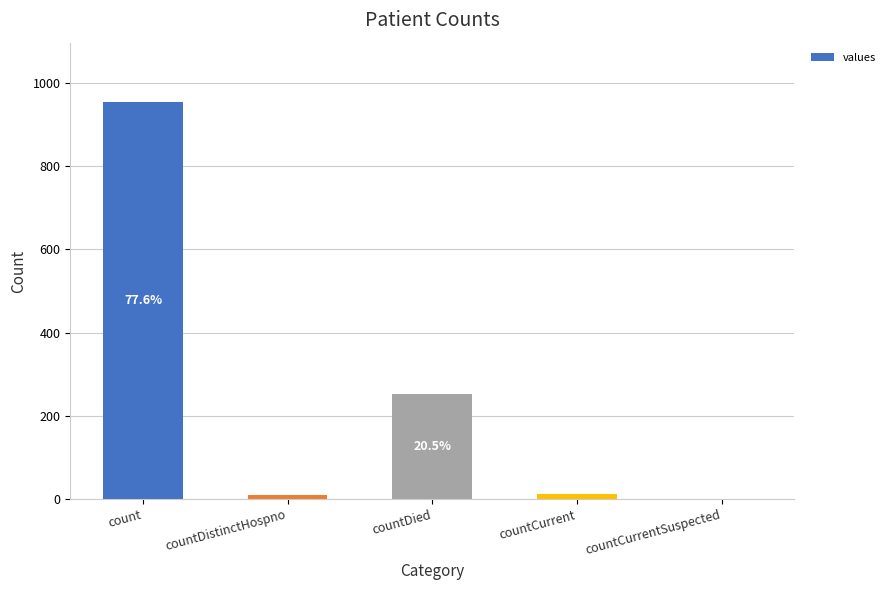

How many distinct data groups are displayed?

1